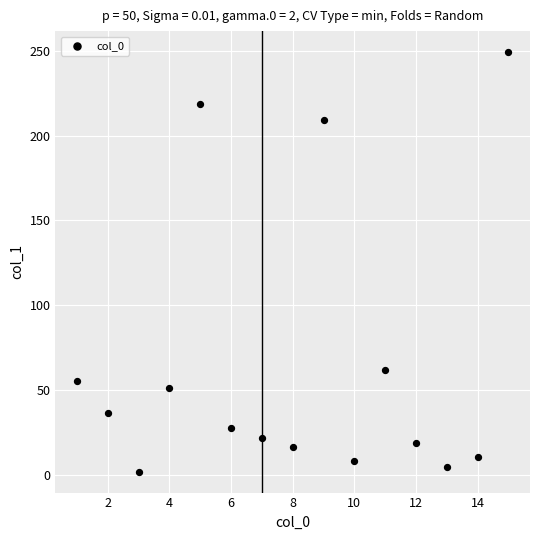

What Y value in the scatter plot is closest to 125?

61.8